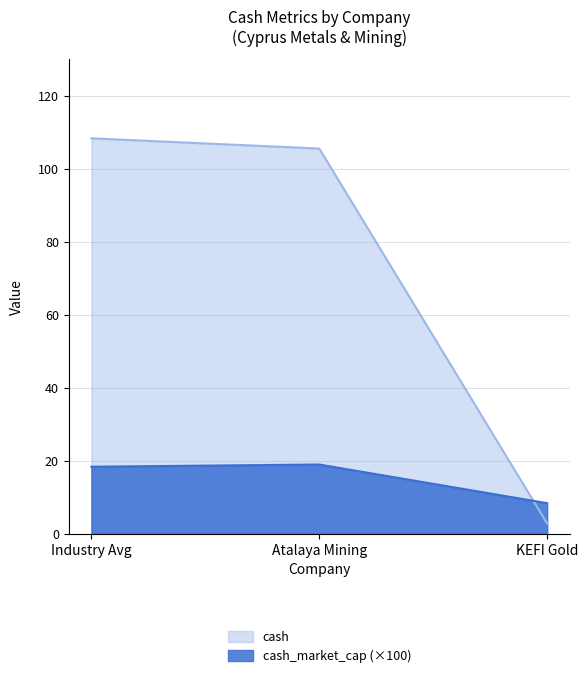

Reading left to right, what are all the values shown in this chart?

cash: 108.3	105.5	2.8
cash_market_cap (×100): 18.4	19.0	8.4